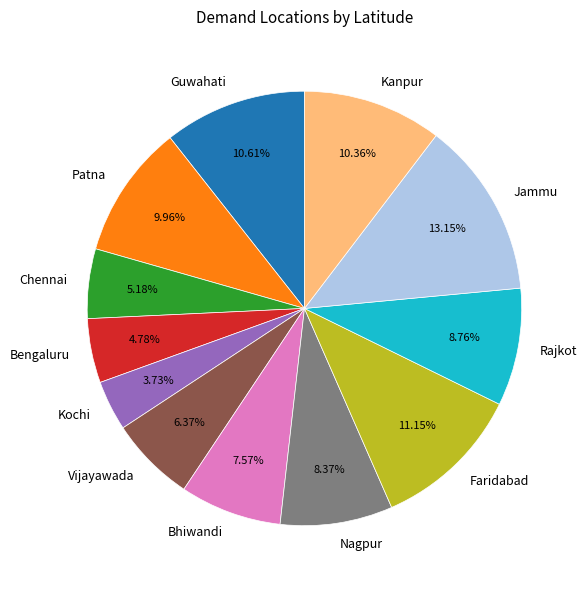

Is it true that Chennai is 14% of the pie?

False